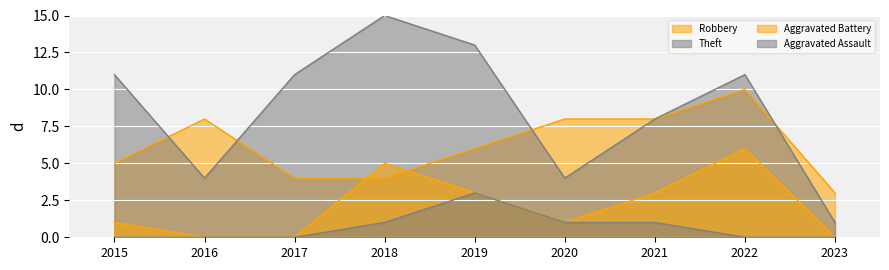

What is the greatest value displayed?

15